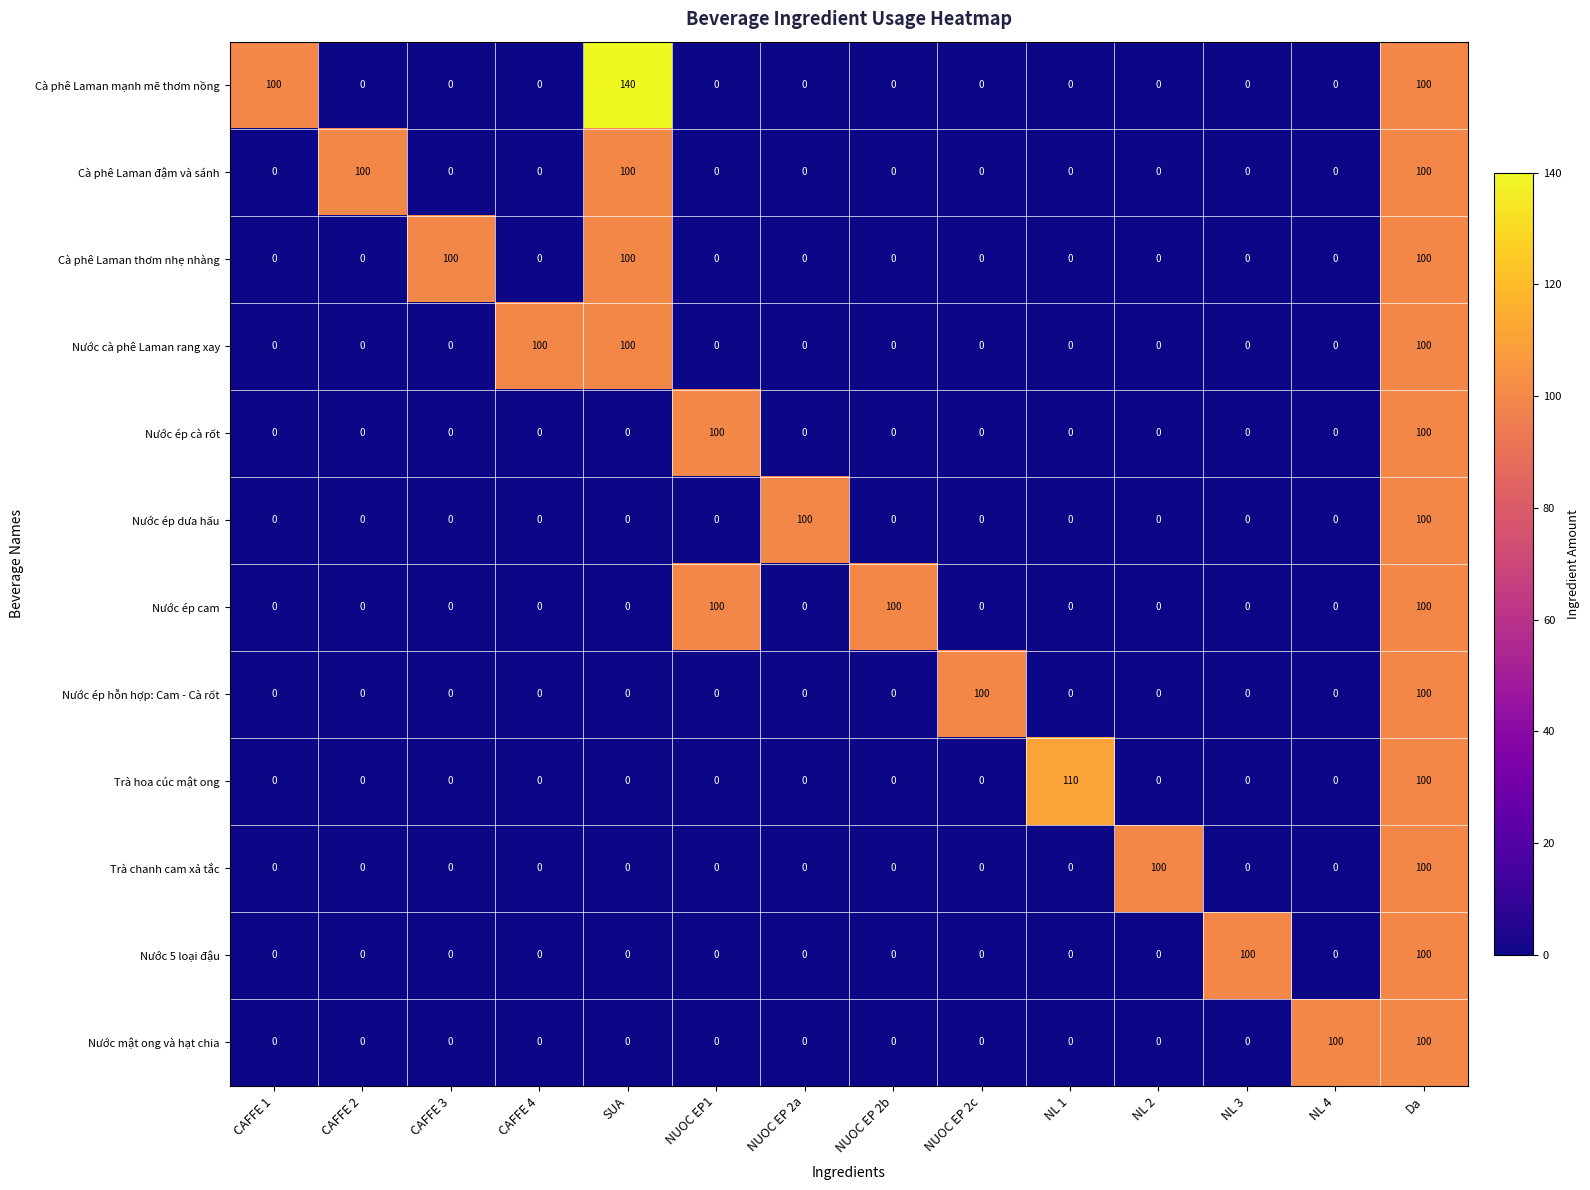

What is the average value of the Cà phê Laman thơm nhẹ nhàng series?

21